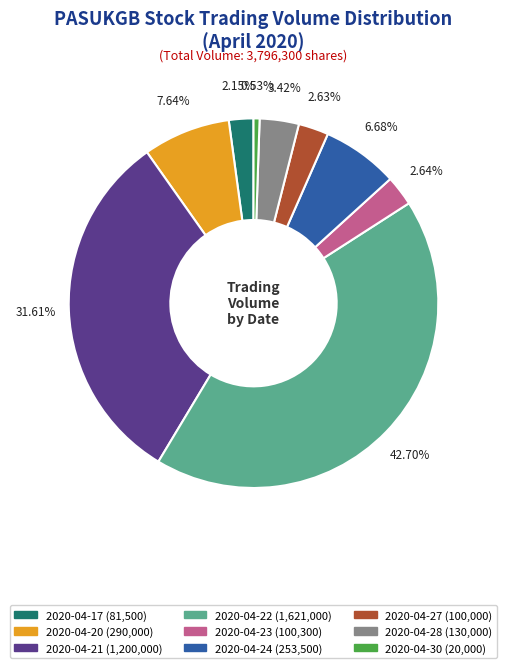

Approximately how many times larger is the value at 2020-04-27 compared to 2020-04-24?

0.4